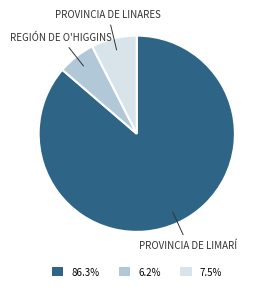

Does any single category account for the majority?

Yes